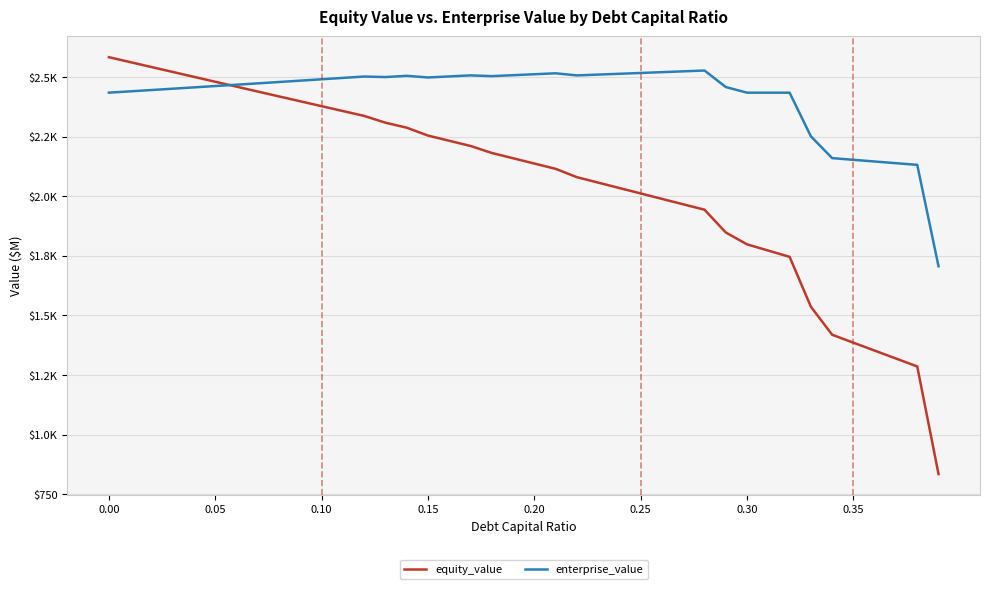

True or false: equity_value and enterprise_value cross at least once.

True